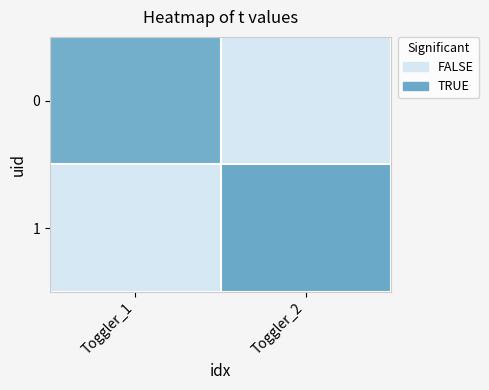

At Toggler_2, list the series in order from largest to smallest.

1, 0